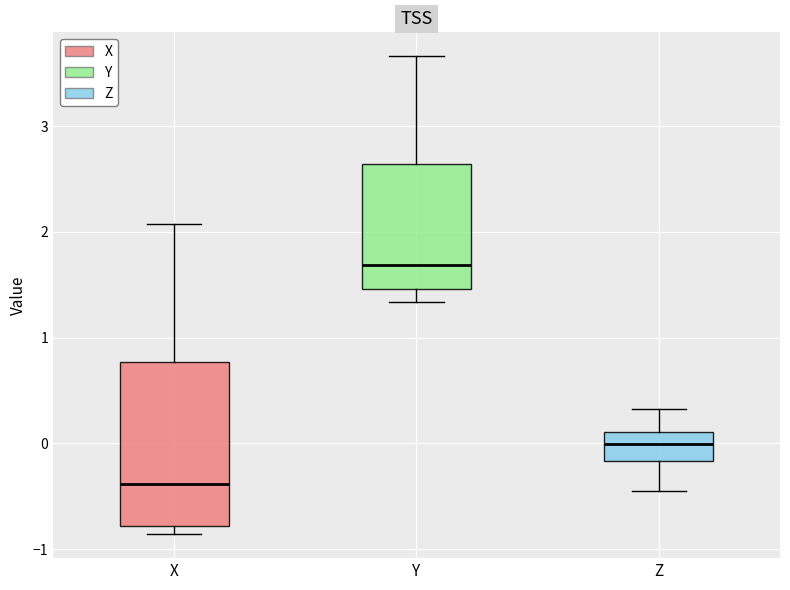

Reading left to right, read every box against the y-axis: the position of its median line, the range the box covers, and the ends of its whiskers. The values are not printed on the chart, so give them approximately, as read against the axis.

X: median -0.4, box -0.8 to 0.8, whiskers -0.9 to 2.1
Y: median 1.7, box 1.5 to 2.6, whiskers 1.3 to 3.7
Z: median 0.0, box -0.2 to 0.1, whiskers -0.5 to 0.3